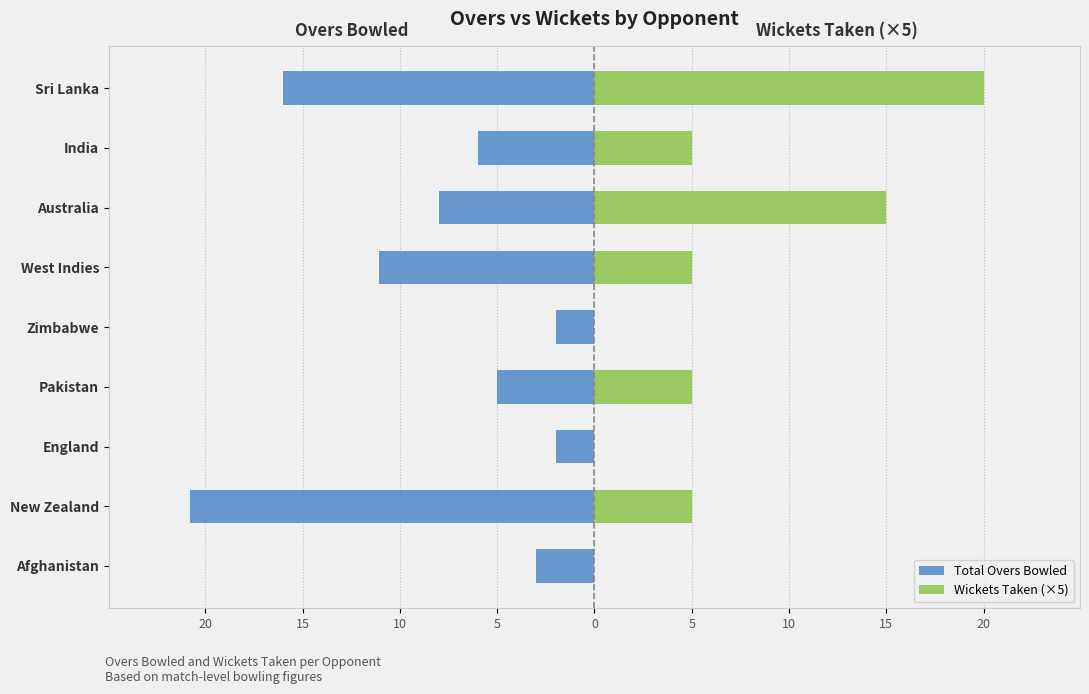

What is the sum of all Total Overs Bowled values?

-73.9